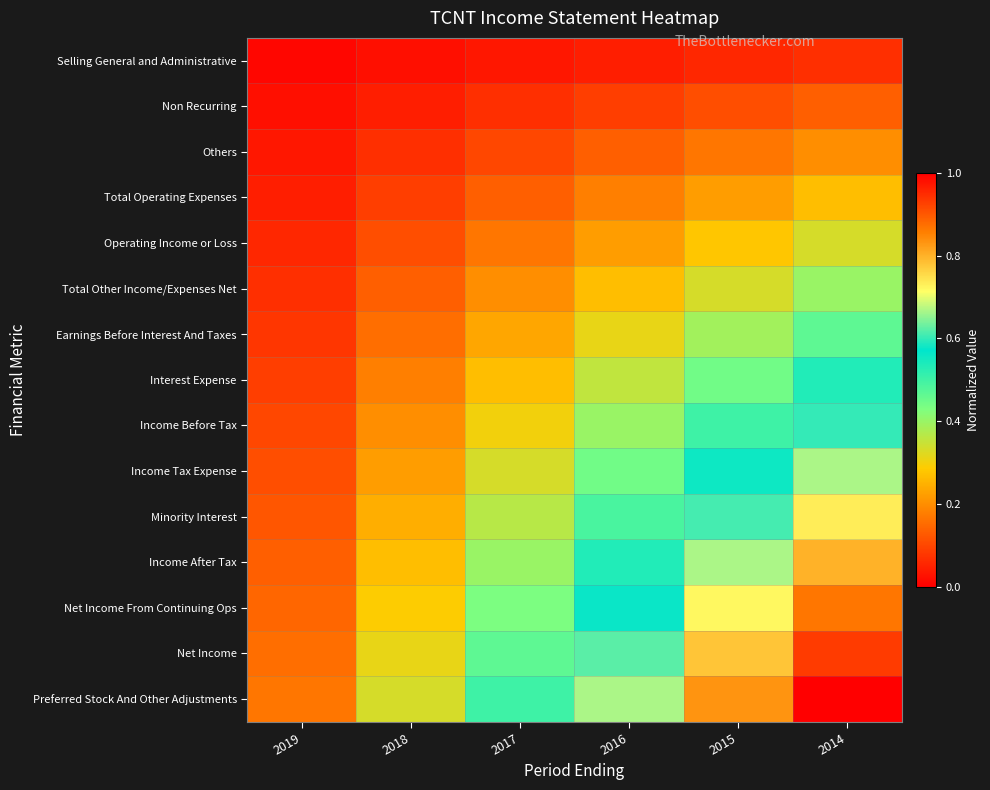

Reading left to right, list all the values displayed in this chart.

Selling General and Administrative: 2019=0.0	2018=0.0	2017=0.0	2016=0.0	2015=0.1	2014=0.1
Non Recurring: 2019=0.0	2018=0.0	2017=0.1	2016=0.1	2015=0.1	2014=0.1
Others: 2019=0.0	2018=0.1	2017=0.1	2016=0.1	2015=0.2	2014=0.2
Total Operating Expenses: 2019=0.0	2018=0.1	2017=0.1	2016=0.2	2015=0.2	2014=0.3
Operating Income or Loss: 2019=0.1	2018=0.1	2017=0.2	2016=0.2	2015=0.3	2014=0.3
Total Other Income/Expenses Net: 2019=0.1	2018=0.1	2017=0.2	2016=0.3	2015=0.3	2014=0.4
Earnings Before Interest And Taxes: 2019=0.1	2018=0.2	2017=0.2	2016=0.3	2015=0.4	2014=0.5
Interest Expense: 2019=0.1	2018=0.2	2017=0.3	2016=0.4	2015=0.4	2014=0.5
Income Before Tax: 2019=0.1	2018=0.2	2017=0.3	2016=0.4	2015=0.5	2014=0.6
Income Tax Expense: 2019=0.1	2018=0.2	2017=0.3	2016=0.4	2015=0.6	2014=0.7
Minority Interest: 2019=0.1	2018=0.2	2017=0.4	2016=0.5	2015=0.6	2014=0.7
Income After Tax: 2019=0.1	2018=0.3	2017=0.4	2016=0.5	2015=0.7	2014=0.8
Net Income From Continuing Ops: 2019=0.1	2018=0.3	2017=0.4	2016=0.6	2015=0.7	2014=0.9
Net Income: 2019=0.2	2018=0.3	2017=0.5	2016=0.6	2015=0.8	2014=0.9
Preferred Stock And Other Adjustments: 2019=0.2	2018=0.3	2017=0.5	2016=0.7	2015=0.8	2014=1.0